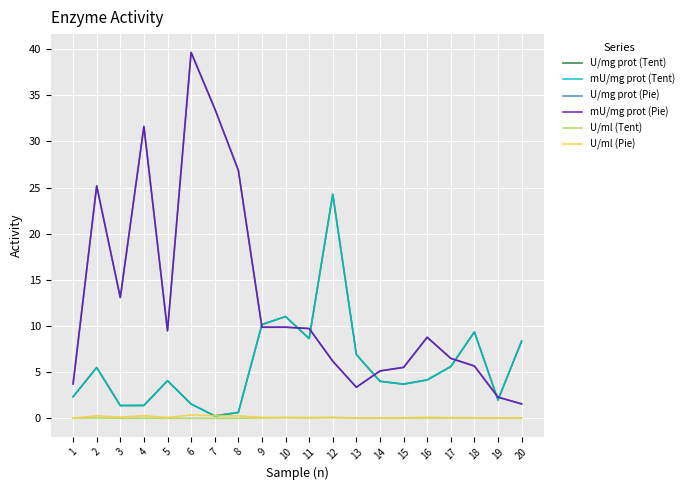

What are all the series names shown in the legend?

U/mg prot (Tent), mU/mg prot (Tent), U/mg prot (Pie), mU/mg prot (Pie), U/ml (Tent), U/ml (Pie)